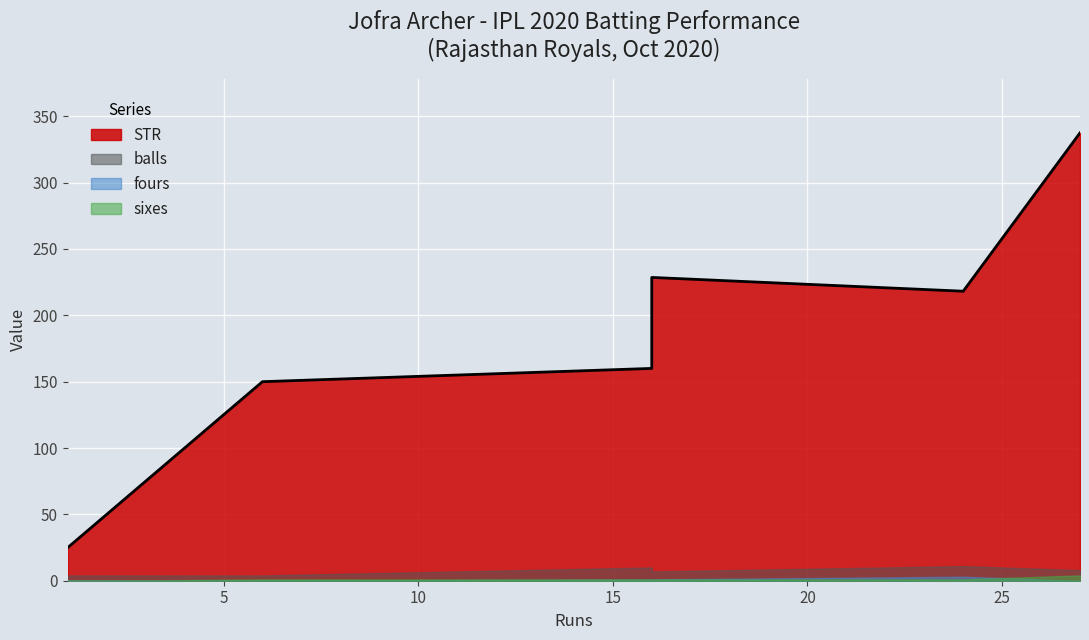

How many interior local peaks does the balls series have?

2